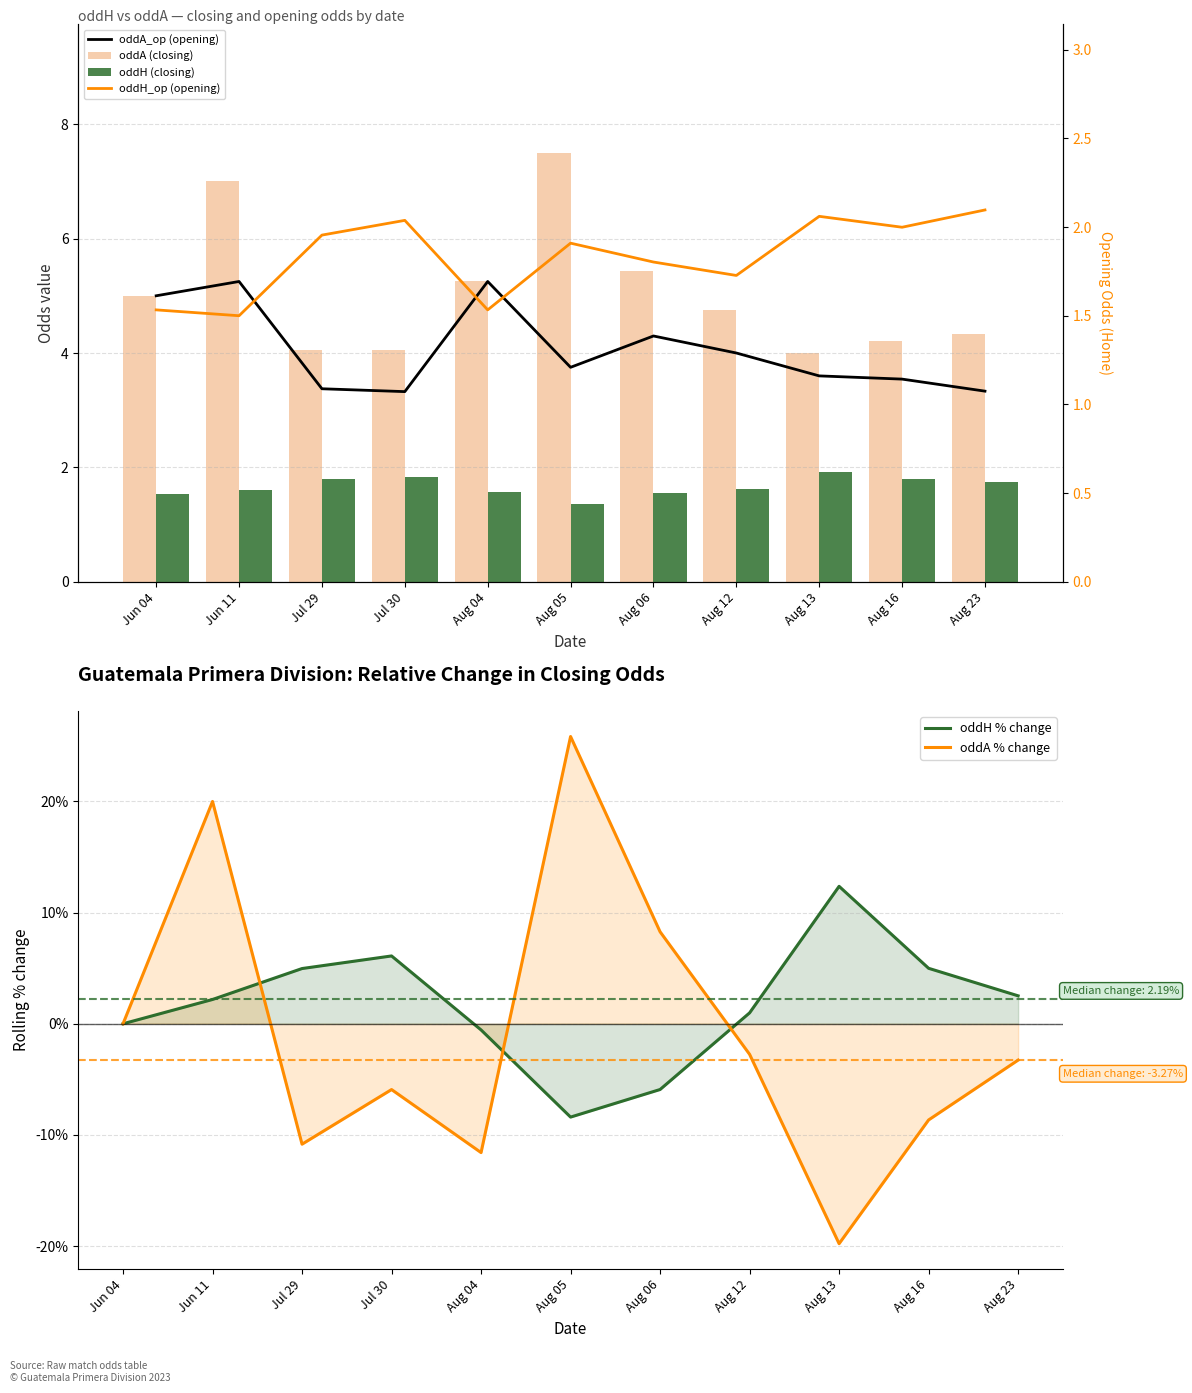

How many groups of bars are there?

11